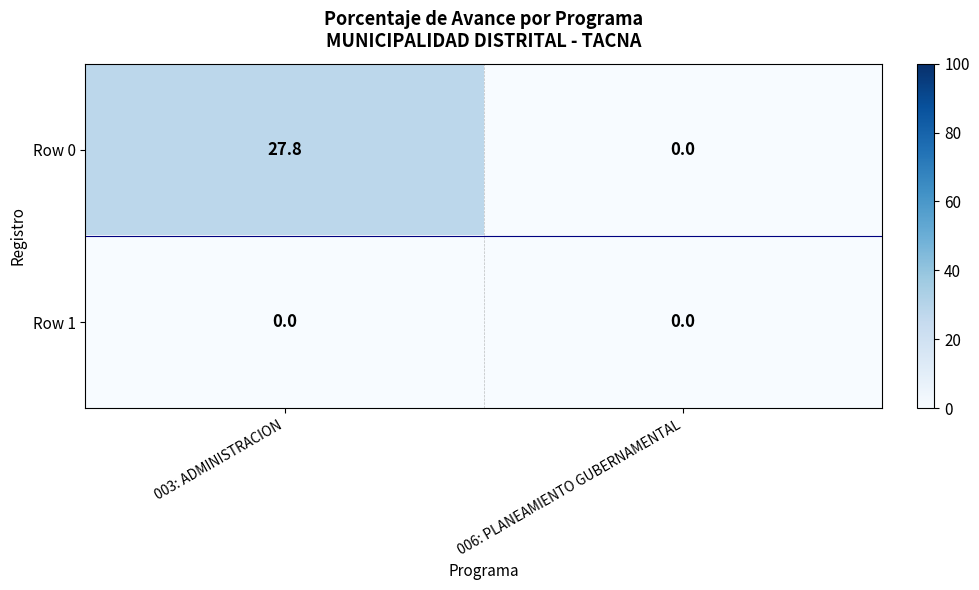

Rank the series at 003: ADMINISTRACION from lowest to highest value.

Row 1, Row 0